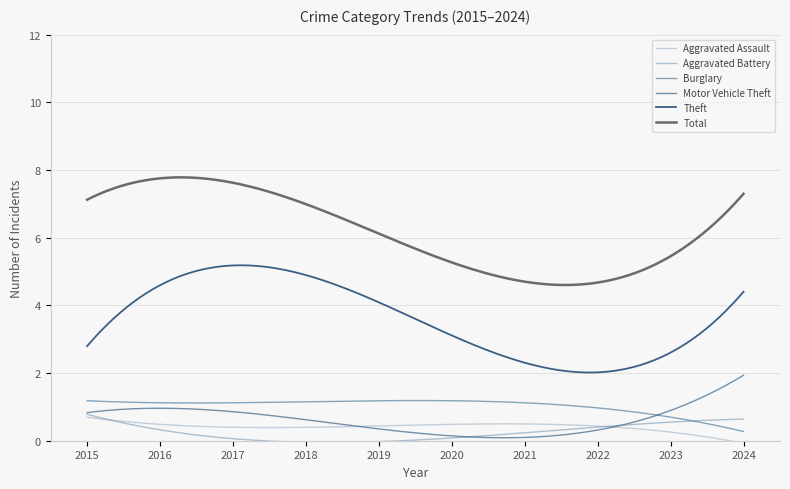

What is the difference between the maximum and second lowest values in the Total series?

3.2